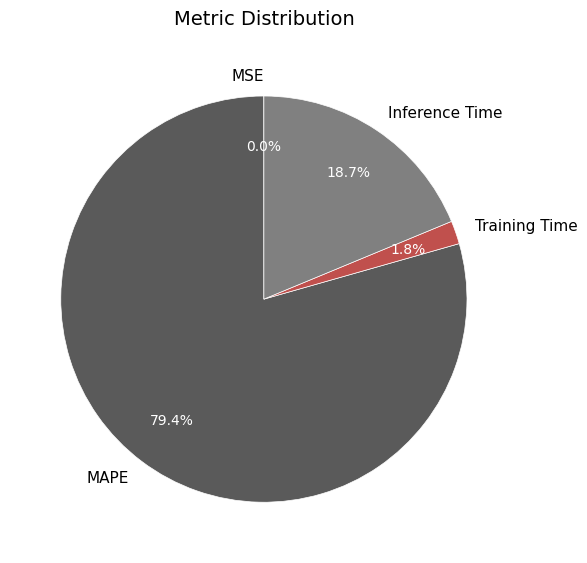

What percentage is the Training Time slice, to the nearest percent?

2%